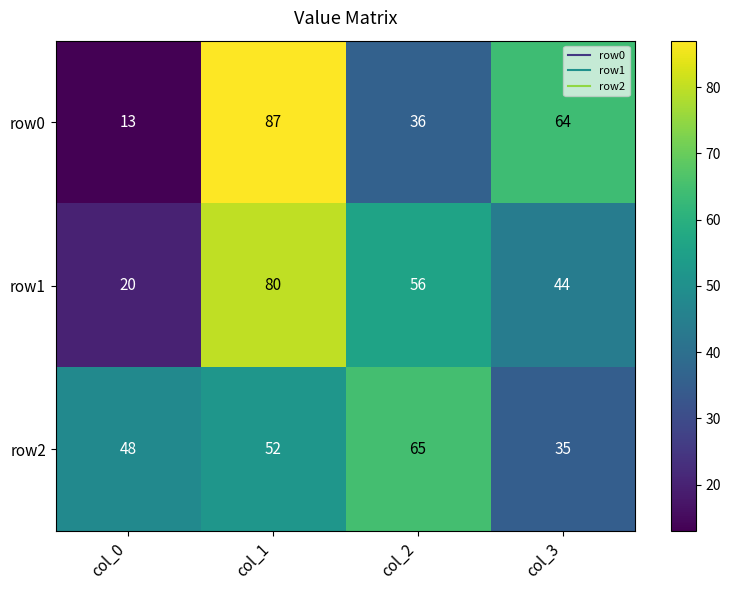

Between col_2 and col_3, which series saw the biggest shift?

row2